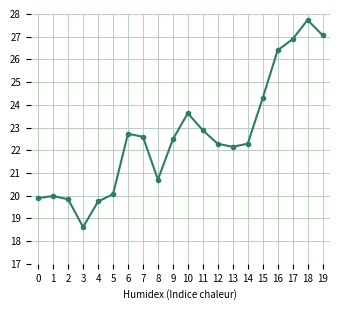

Reading left to right, transcribe all the data shown in this chart.

0=19.9	1=20.0	2=19.8	3=18.6	4=19.7	5=20.1	6=22.7	7=22.6	8=20.7	9=22.5	10=23.6	11=22.9	12=22.3	13=22.2	14=22.3	15=24.3	16=26.4	17=26.9	18=27.7	19=27.1